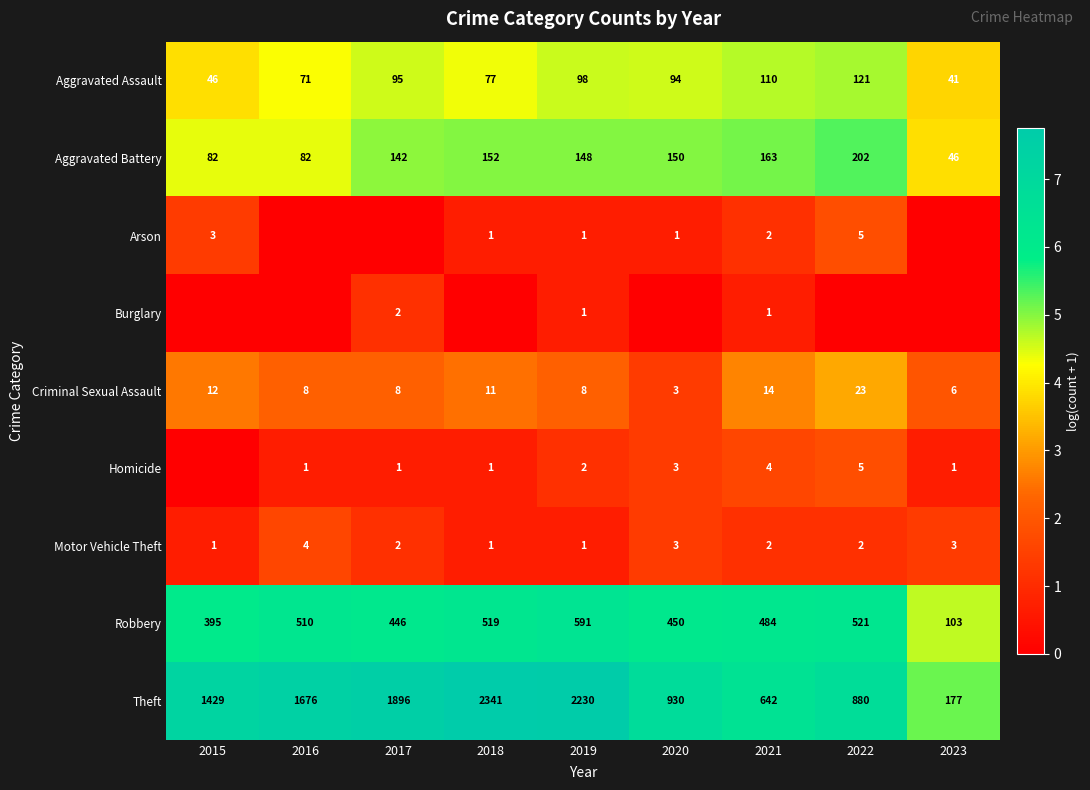

What is the highest value of the Theft series?

2341